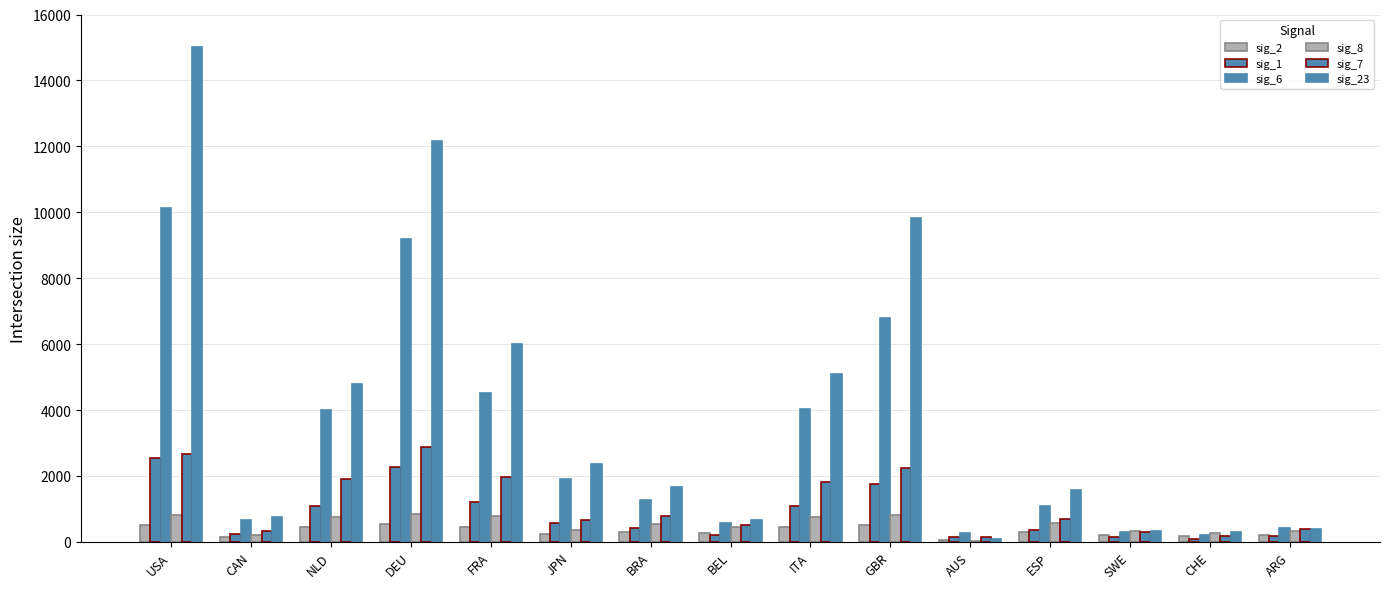

What is the average value of the sig_23 series?

4071